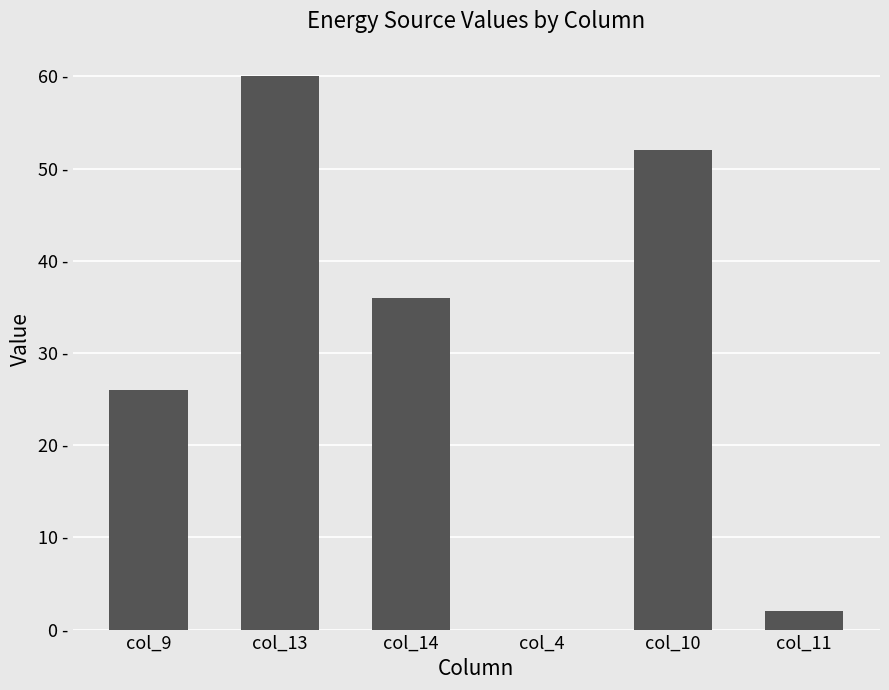

Count the number of categories in the chart.

6